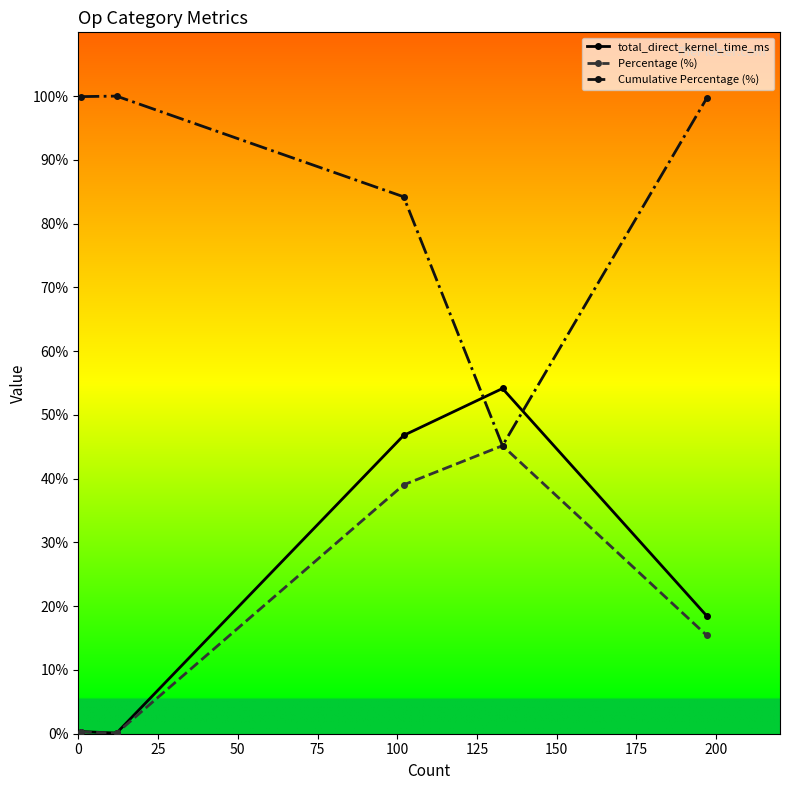

At how many categories does at least one series exceed 98?

3